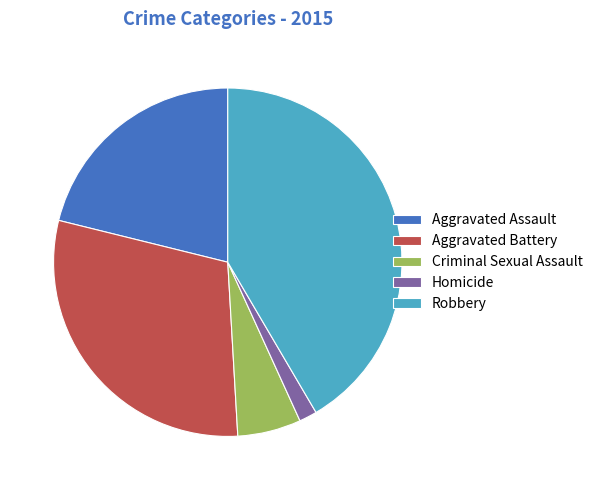

Which has a higher value, Robbery or Aggravated Assault?

Robbery